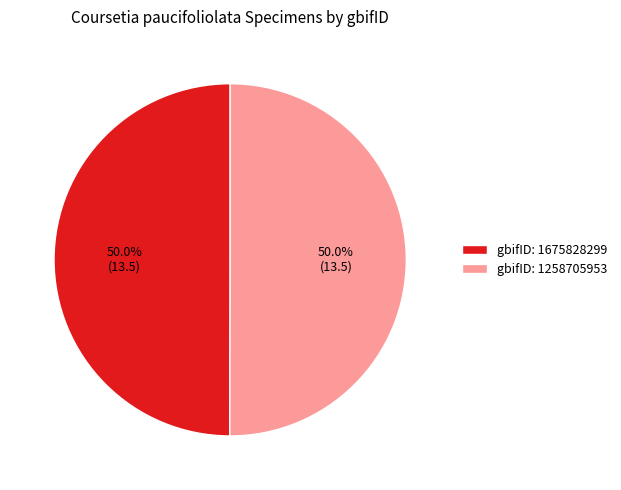

Approximately how many times larger is the value at gbifID: 1675828299 compared to gbifID: 1258705953?

1.0